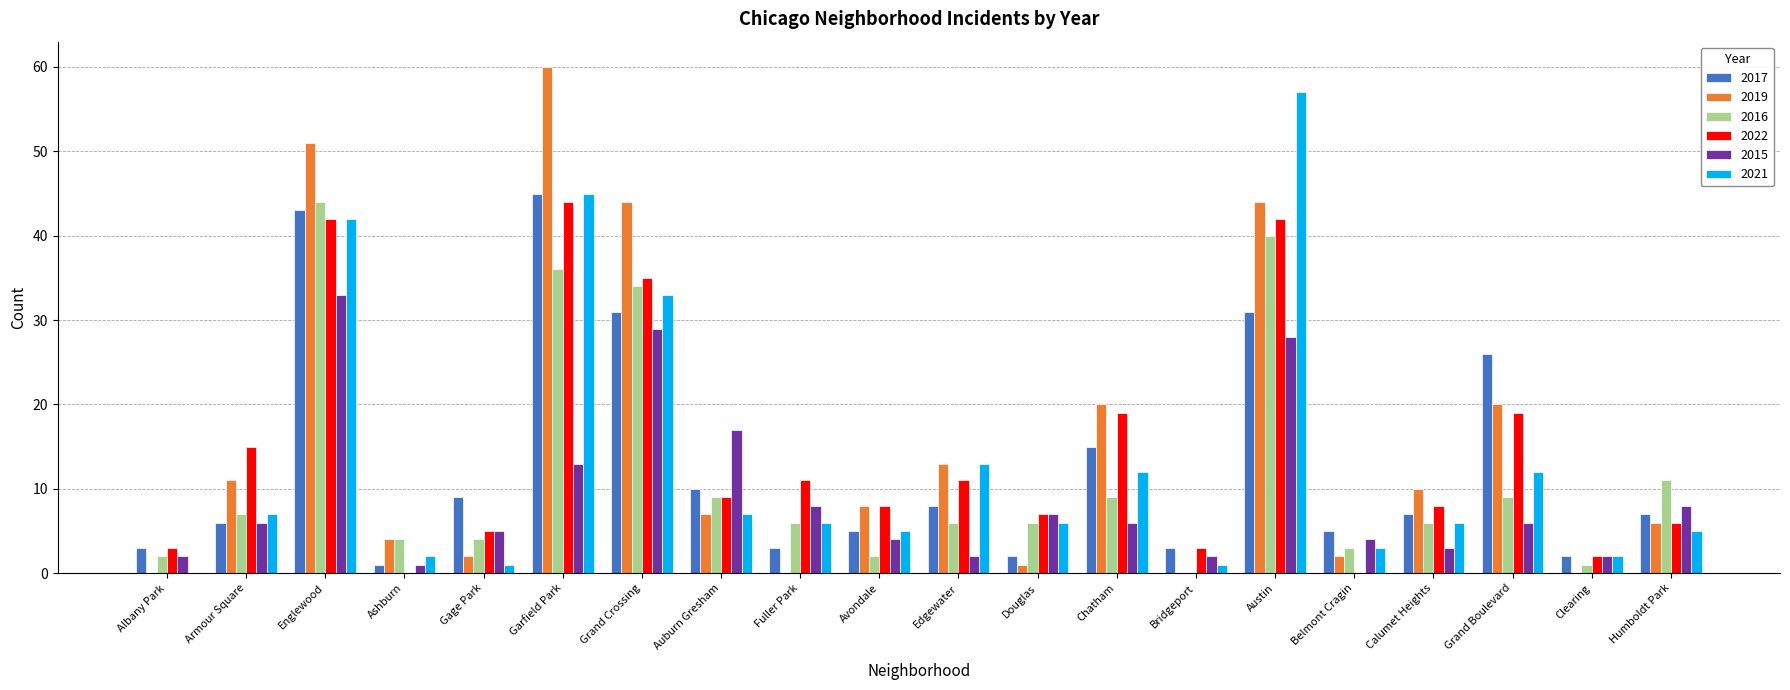

At which category is the sum across all series the highest?

Englewood